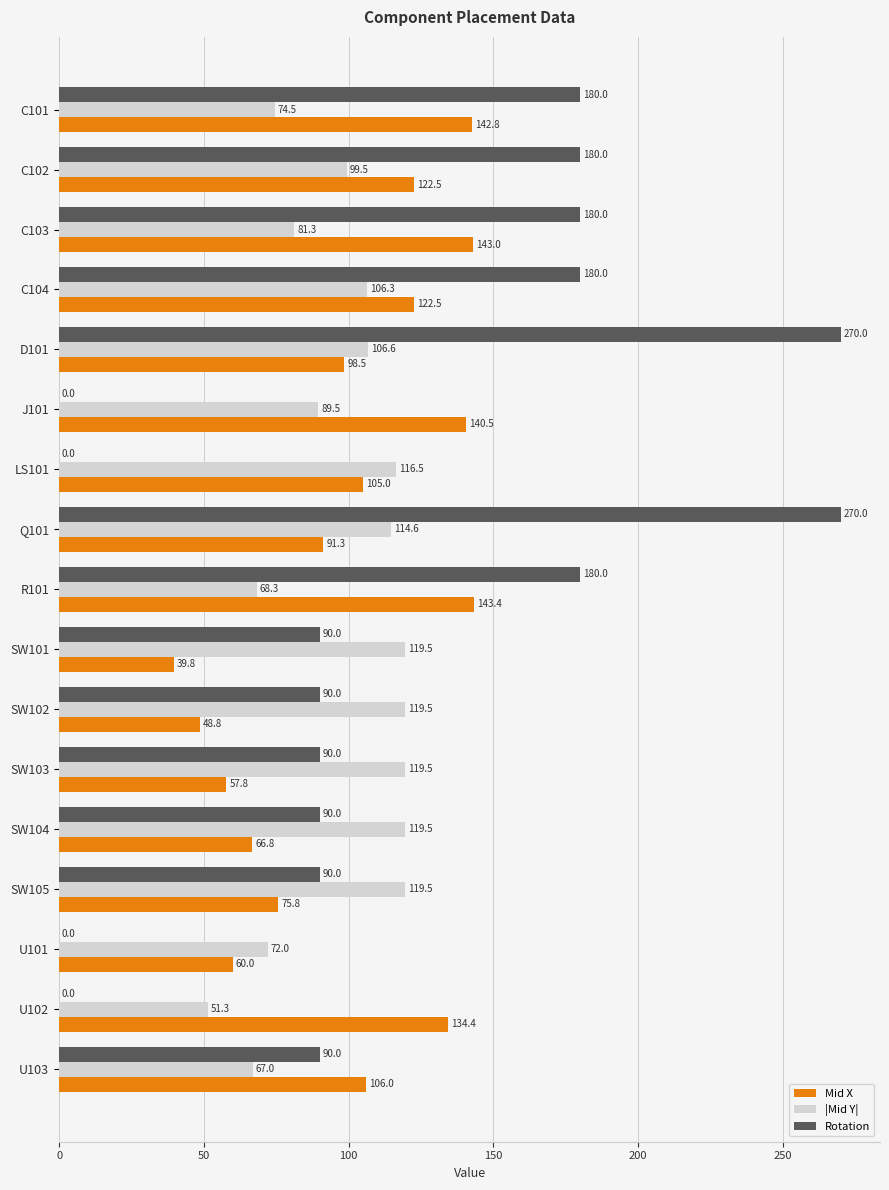

Is the value of Rotation at C104 greater than the value of Mid X at D101?

Yes